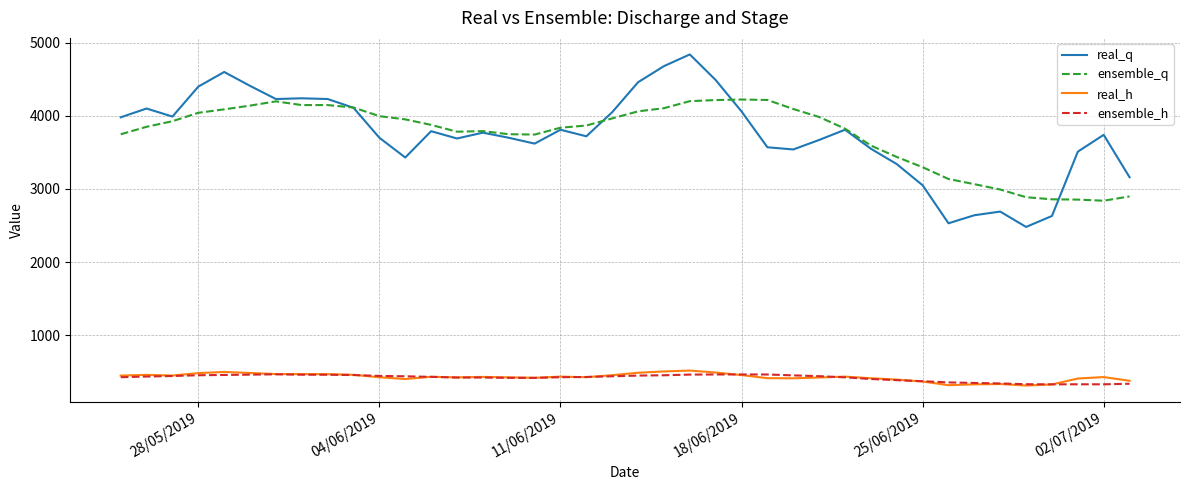

At how many categories does at least one series exceed 2556?

40